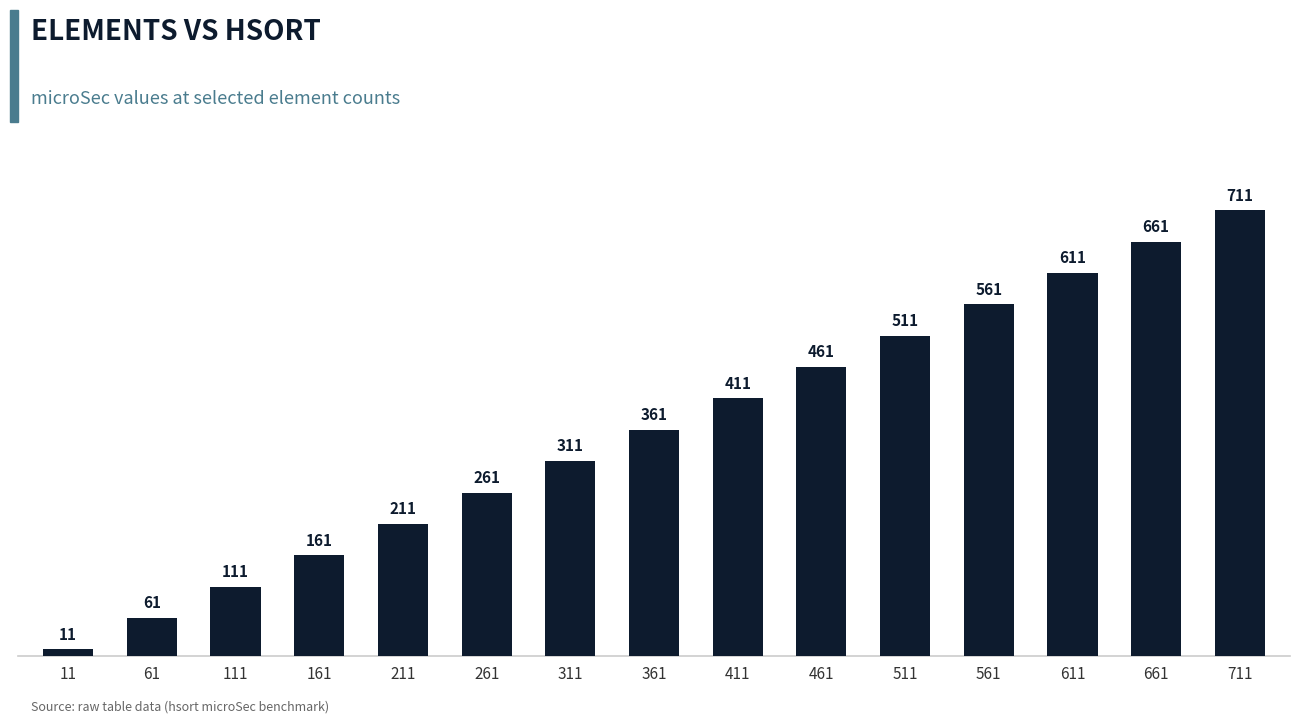

Reading left to right, transcribe all the data shown in this chart.

11	61	111	161	211	261	311	361	411	461	511	561	611	661	711